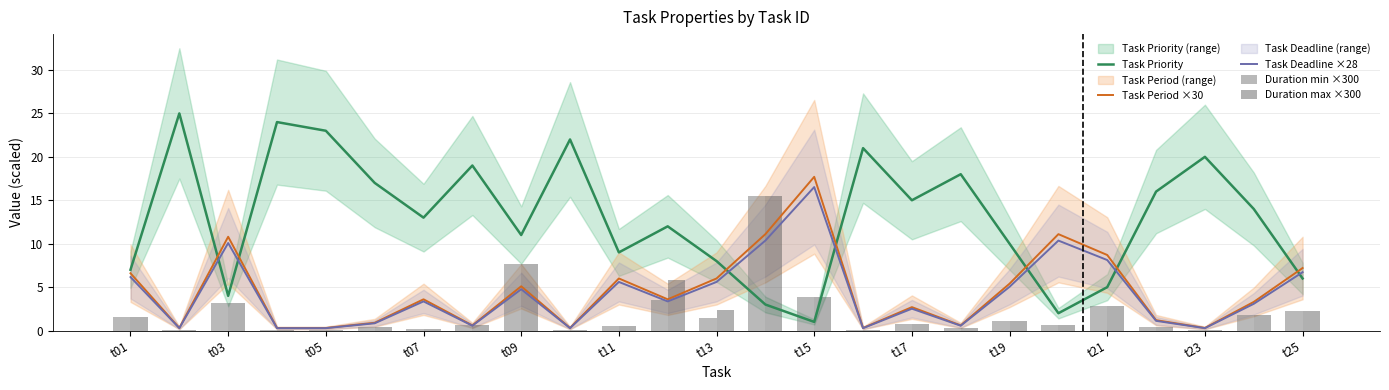

List the series in order of their peak value, highest first.

Task Priority, Task Period ×30, Task Deadline ×28, Duration min ×300, Duration max ×300